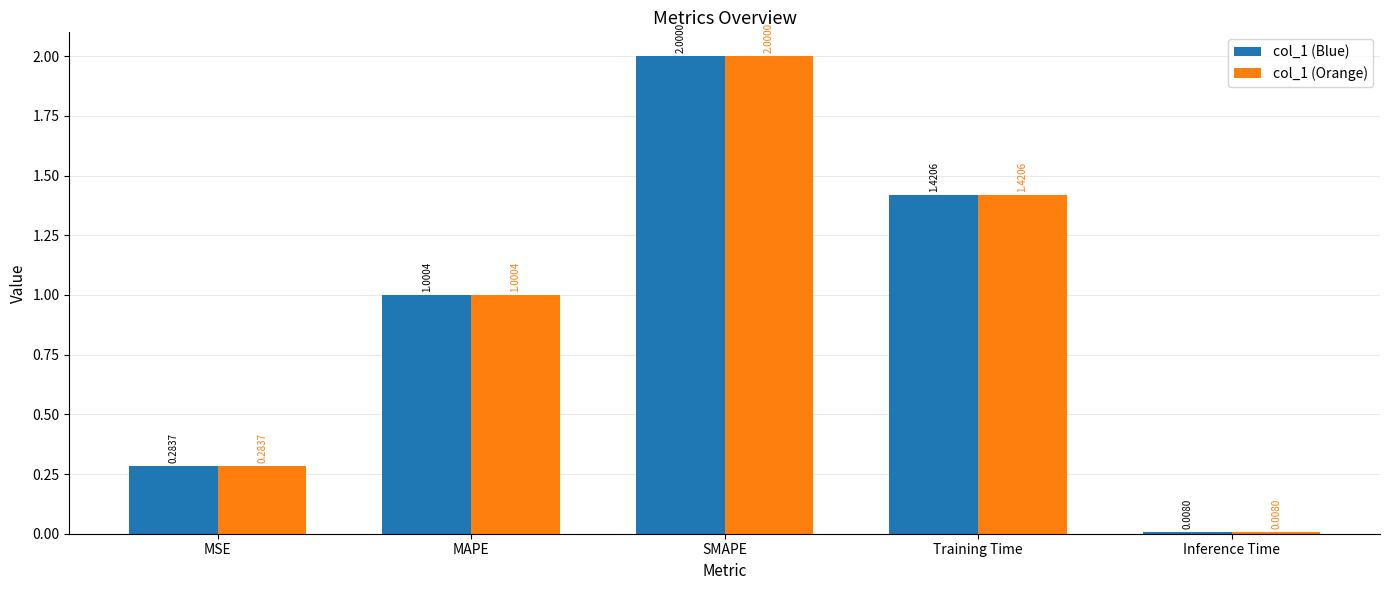

What is the label of the 2nd bar from the left?

MAPE